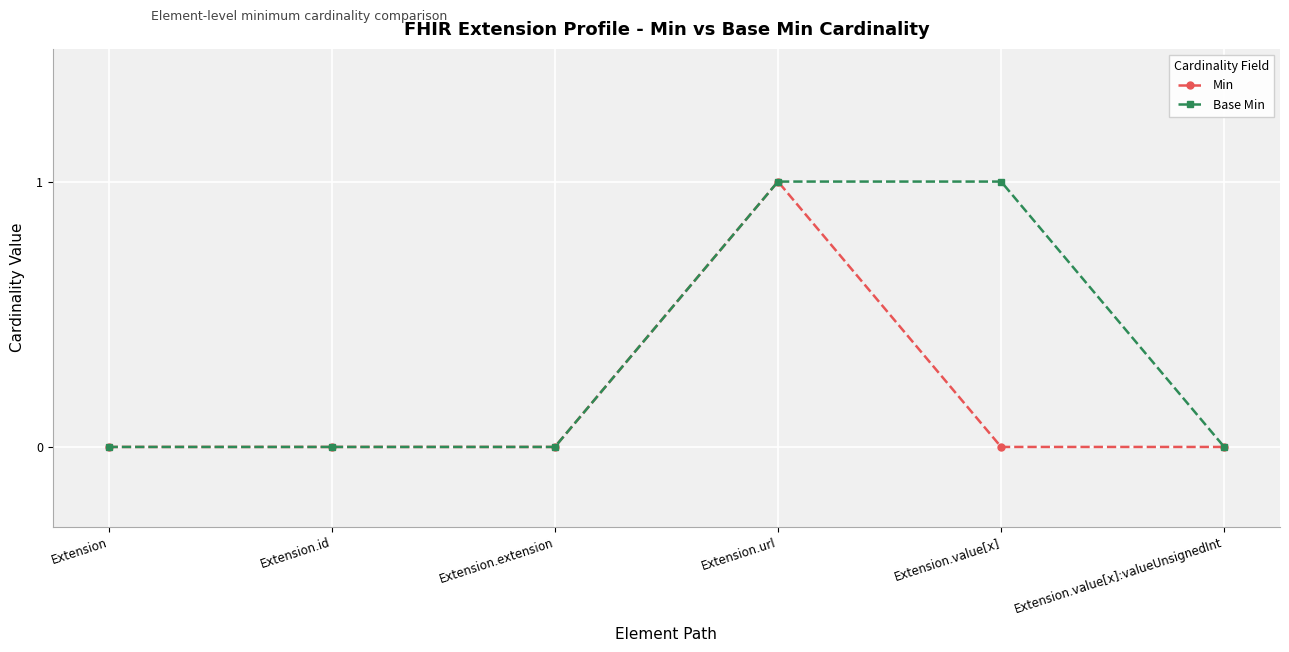

Rank the series by their average value, from highest to lowest.

Base Min, Min